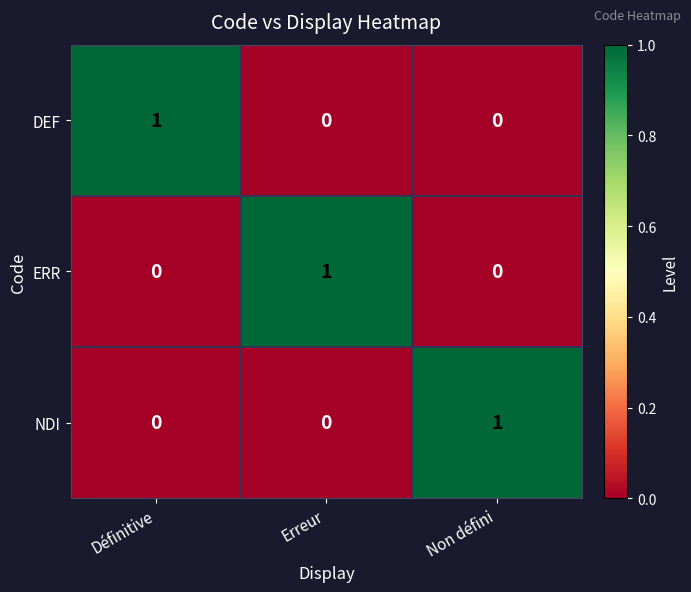

How many NDI values are between 0 and 1?

3